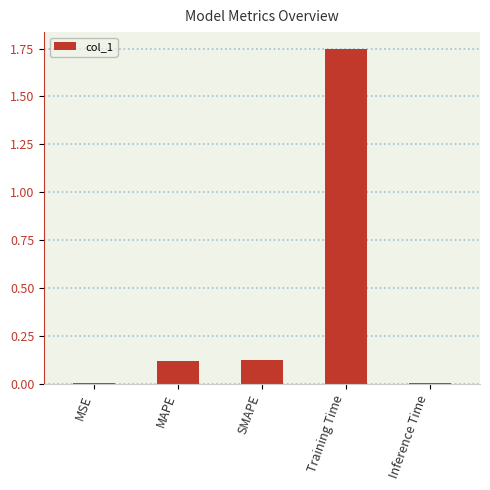

Which label corresponds to the largest value in the chart?

Training Time